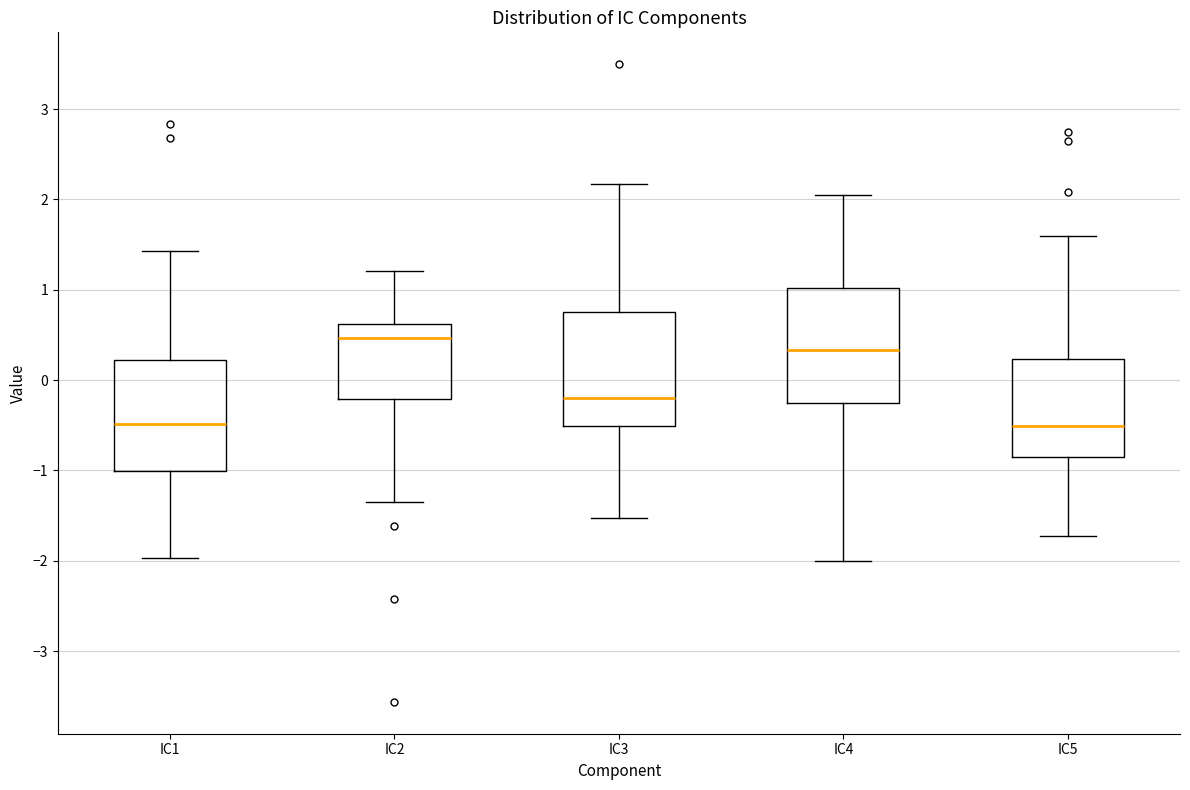

Reading left to right, read every box against the y-axis: the position of its median line, the range the box covers, and the ends of its whiskers. The values are not printed on the chart, so give them approximately, as read against the axis.

IC1: median -0.5, box -1.0 to 0.2, whiskers -2.0 to 1.4
IC2: median 0.5, box -0.2 to 0.6, whiskers -1.4 to 1.2
IC3: median -0.2, box -0.5 to 0.7, whiskers -1.5 to 2.2
IC4: median 0.3, box -0.2 to 1.0, whiskers -2.0 to 2.0
IC5: median -0.5, box -0.9 to 0.2, whiskers -1.7 to 1.6